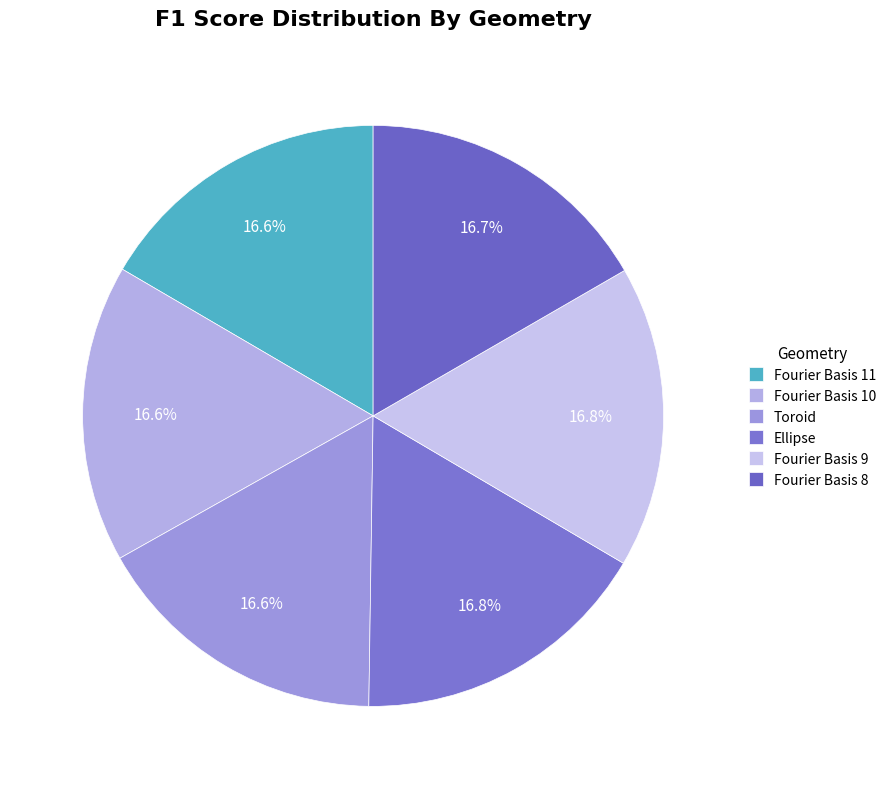

To the nearest percent, what percentage of the pie is Fourier Basis 8?

17%